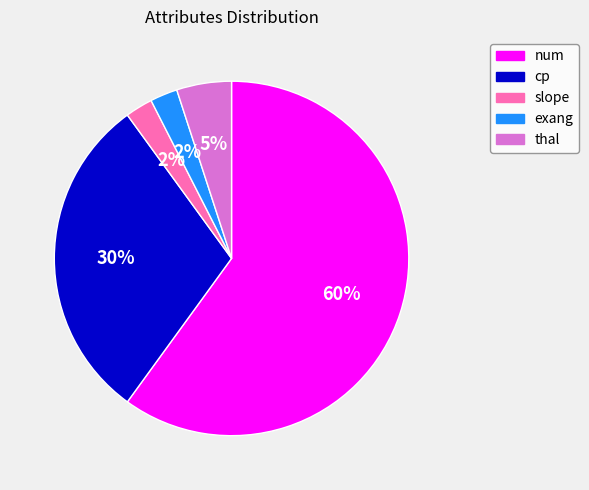

Which category has the biggest portion of the pie?

num